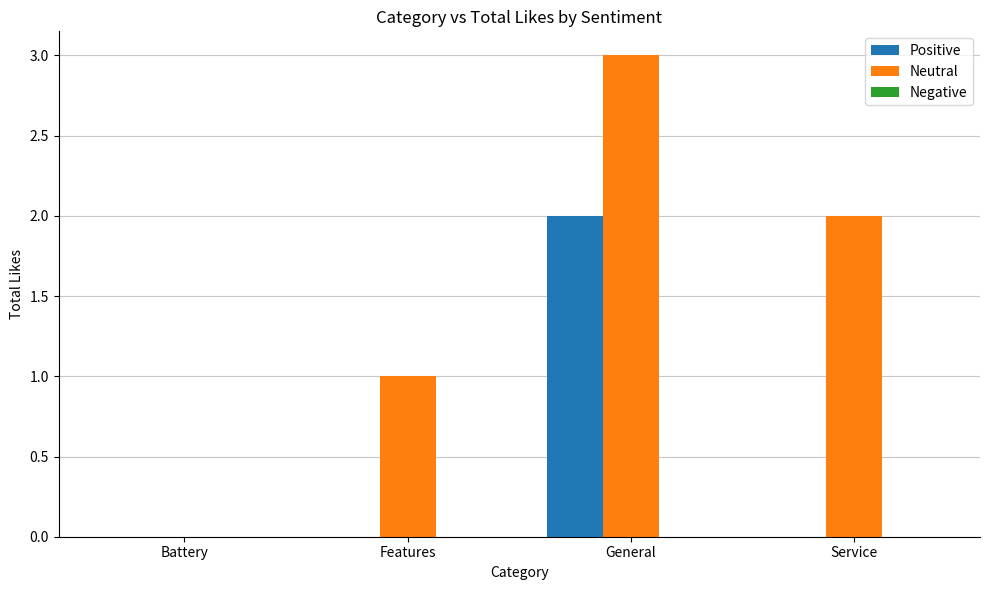

How many distinct data groups are displayed?

2